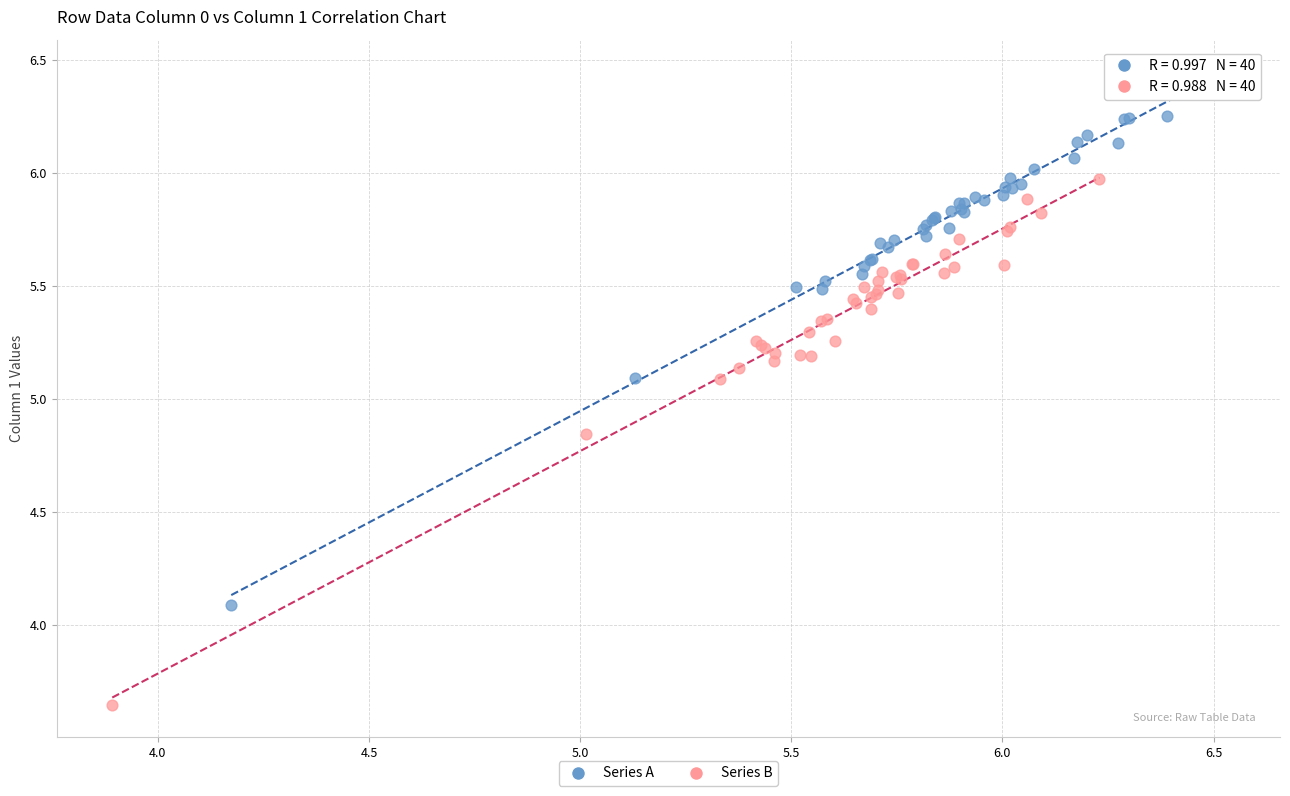

Which series contains the lowest Y value?

Series B